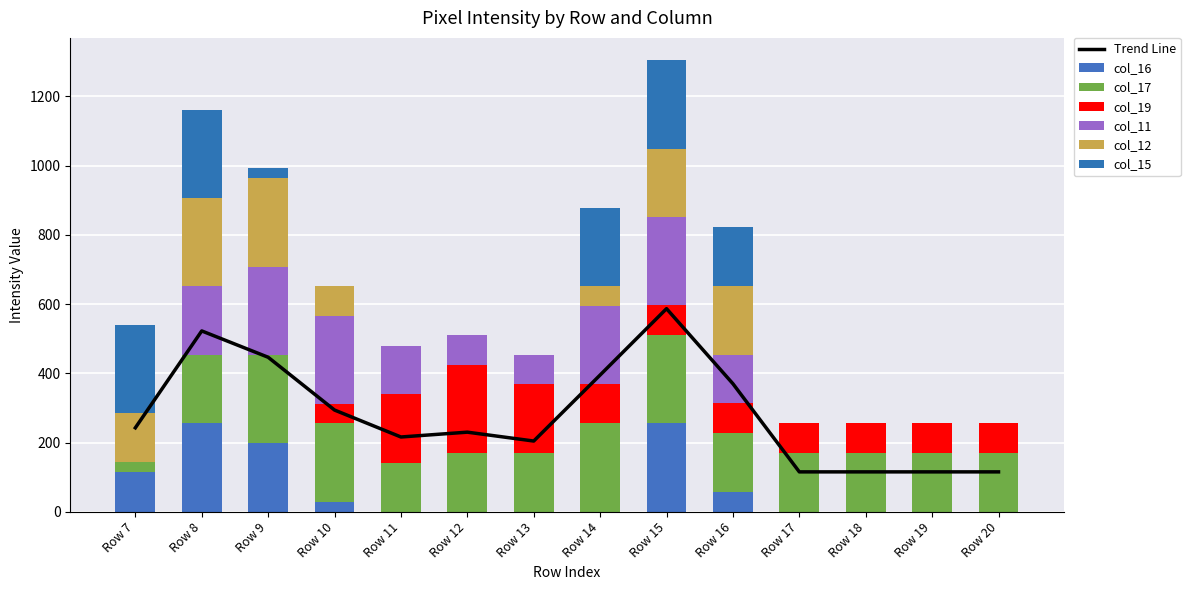

What is the sum of the col_11 values at Row 15 and Row 20?

255